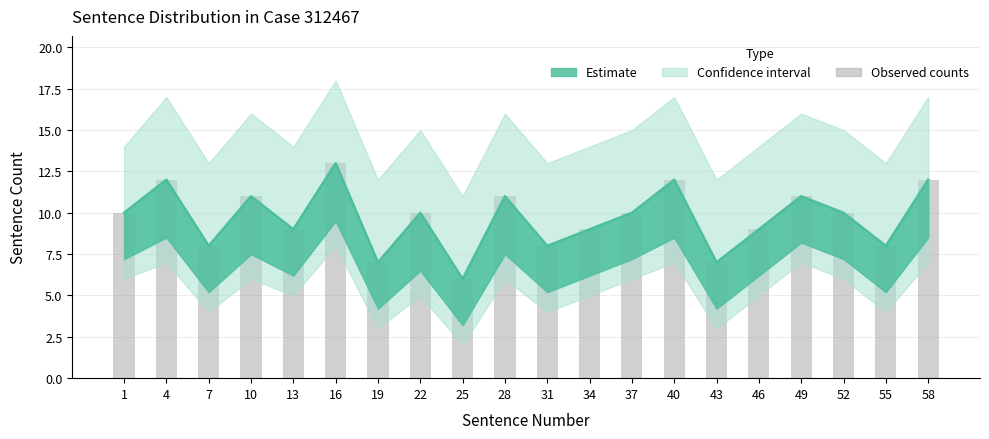

What is the value of the 3rd bar from the left?

8